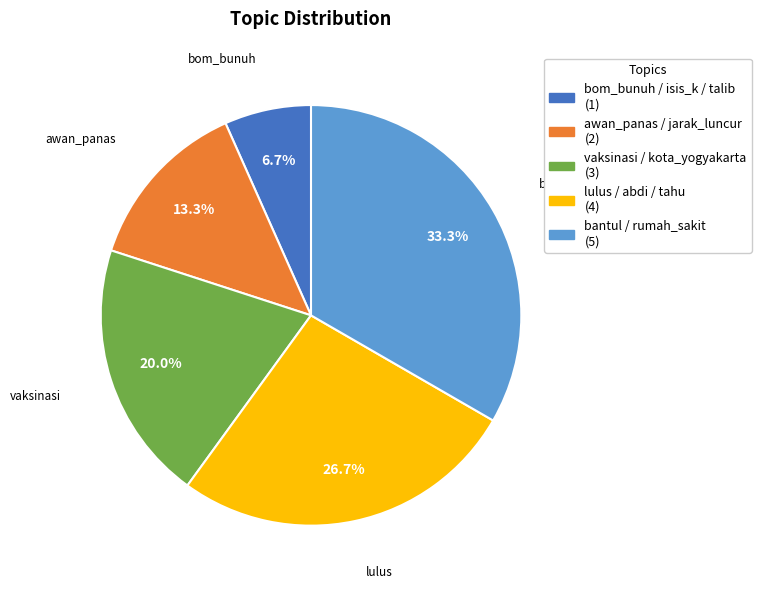

To the nearest percent, what is the combined percentage of bantul / rumah_sakit and lulus / abdi / tahu?

60%